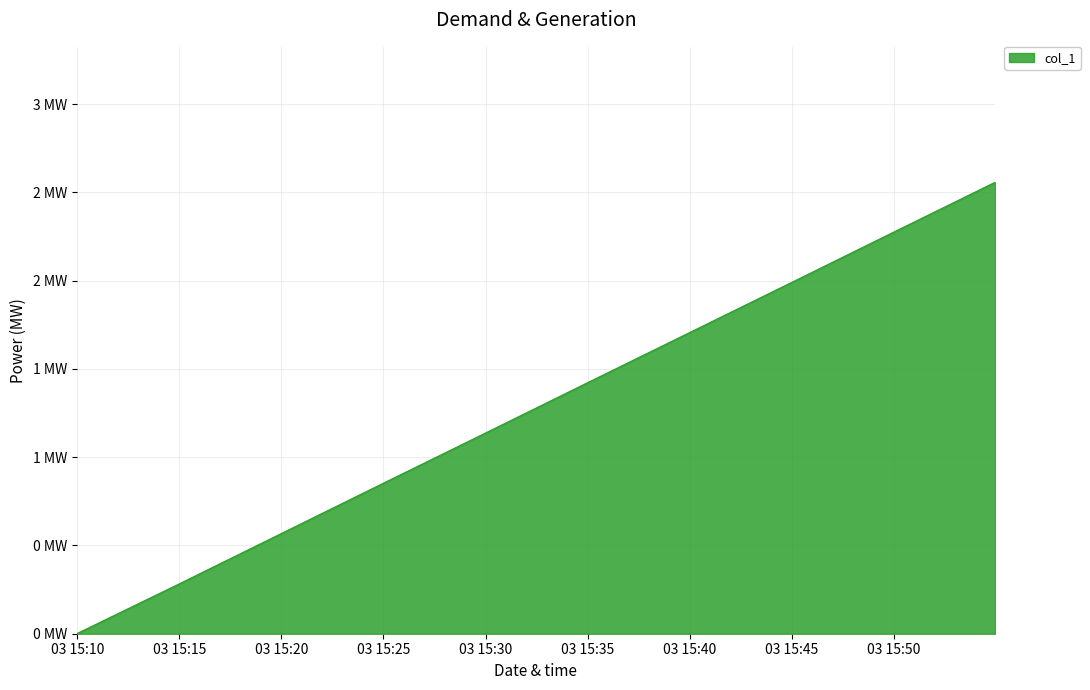

Is this an area chart (filled region under the line)?

Yes